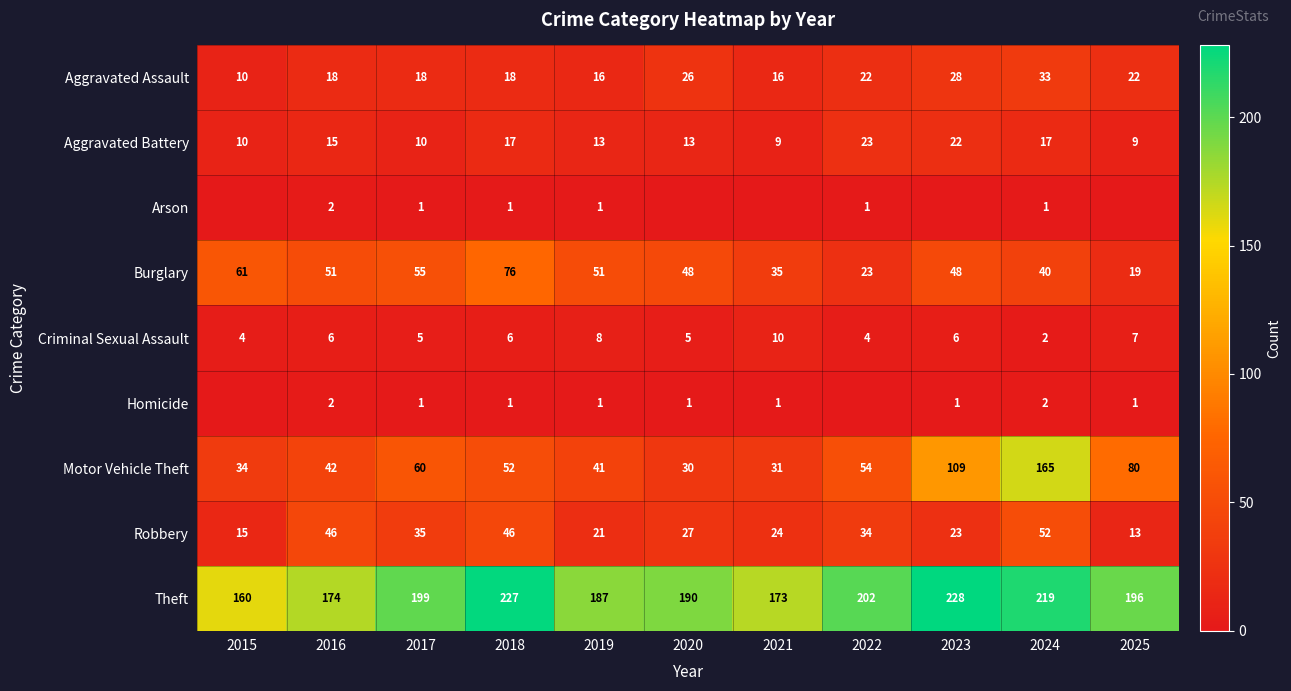

Which label corresponds to the smallest value in the chart?

2015